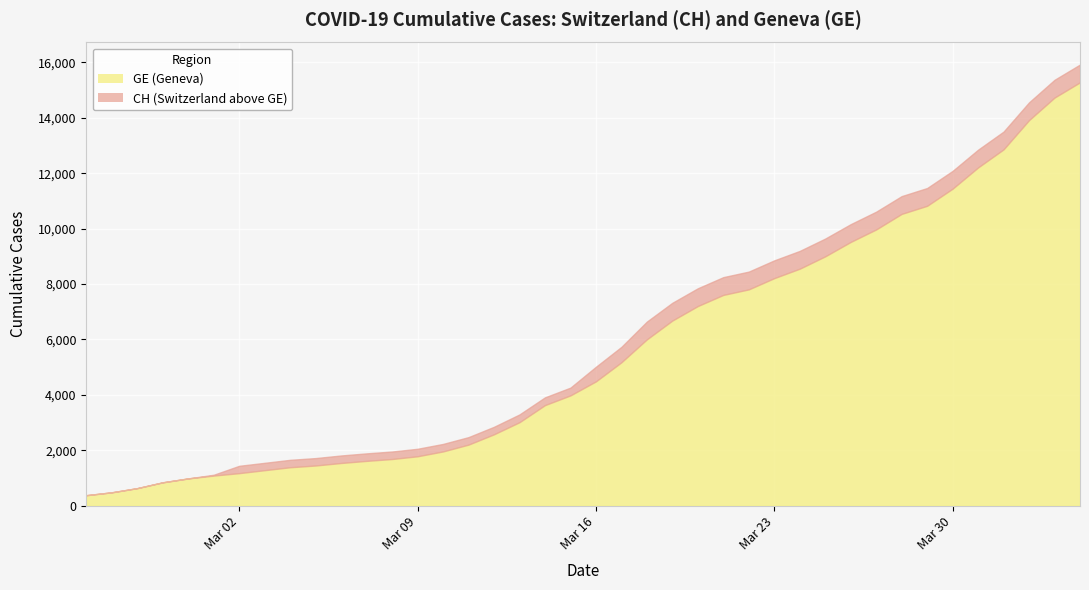

Reading left to right, extract all data points from this chart.

CH: 375	479	630	840	981	1113	1436	1544	1652	1715	1809	1885	1952	2051	2226	2472	2845	3291	3908	4259	5012	5731	6644	7323	7847	8249	8449	8855	9196	9642	10162	10613	11175	11467	12086	12852	13505	14561	15375	15926
GE: 375	479	630	840	981	1083	1171	1278	1384	1447	1538	1614	1681	1780	1955	2201	2574	3010	3627	3978	4485	5174	6002	6681	7205	7607	7807	8213	8554	9000	9520	9971	10533	10825	11444	12210	12863	13919	14733	15284